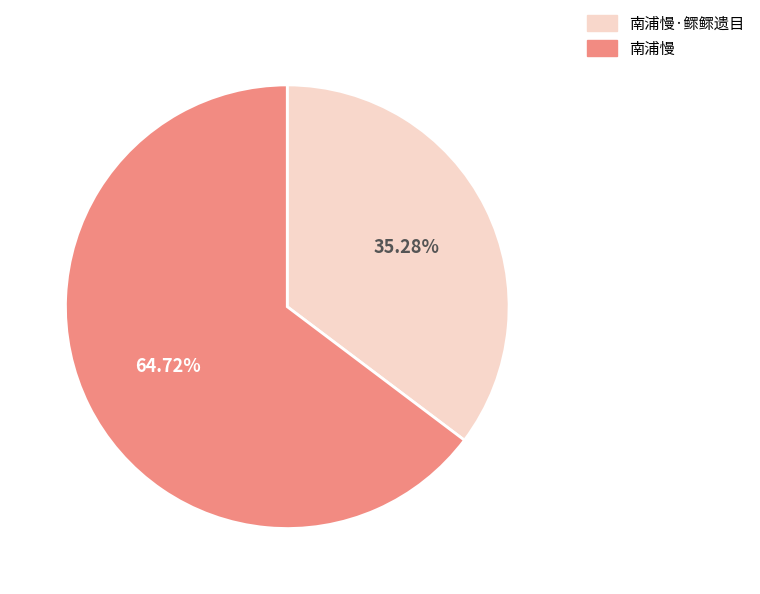

What is the largest slice in the pie chart?

南浦慢